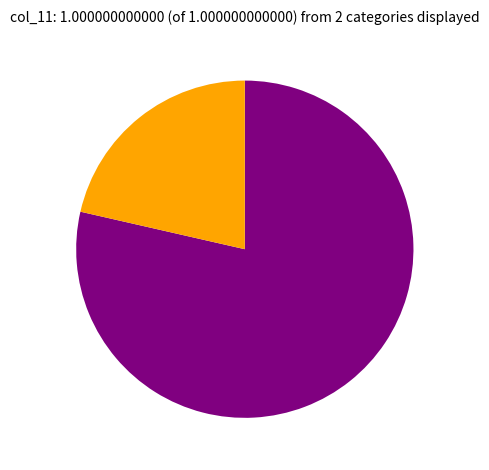

Is there any slice that represents more than half of the pie?

Yes